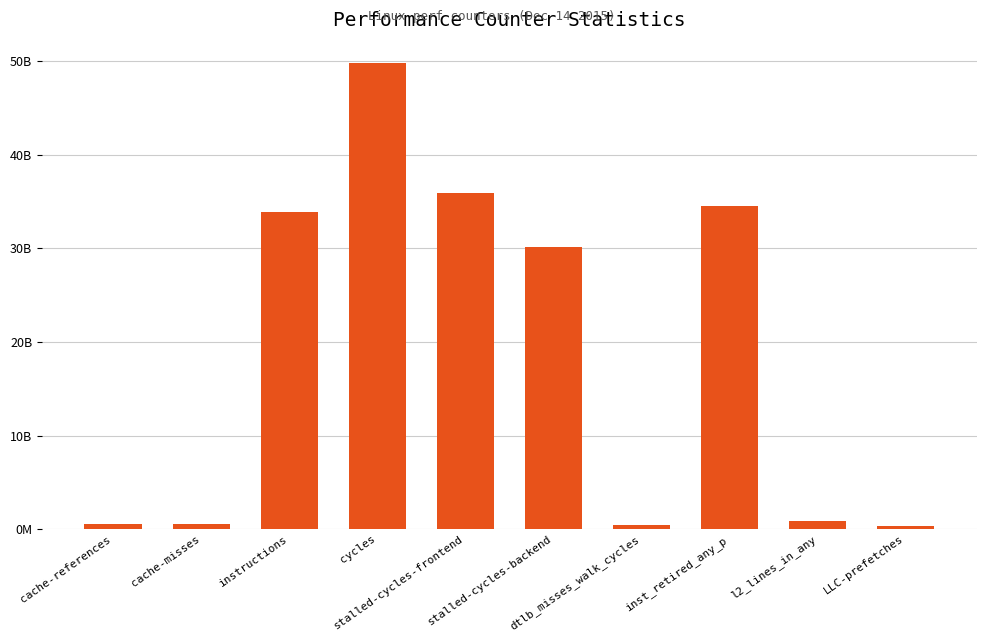

Reading left to right, list all the values displayed in this chart.

cache-references=534495884	cache-misses=499384452	instructions=33940332136	cycles=49787187761	stalled-cycles-frontend=35948117898	stalled-cycles-backend=30188299385	dtlb_misses_walk_cycles=442324153	inst_retired_any_p=34501228992	l2_lines_in_any=834563852	LLC-prefetches=296002375